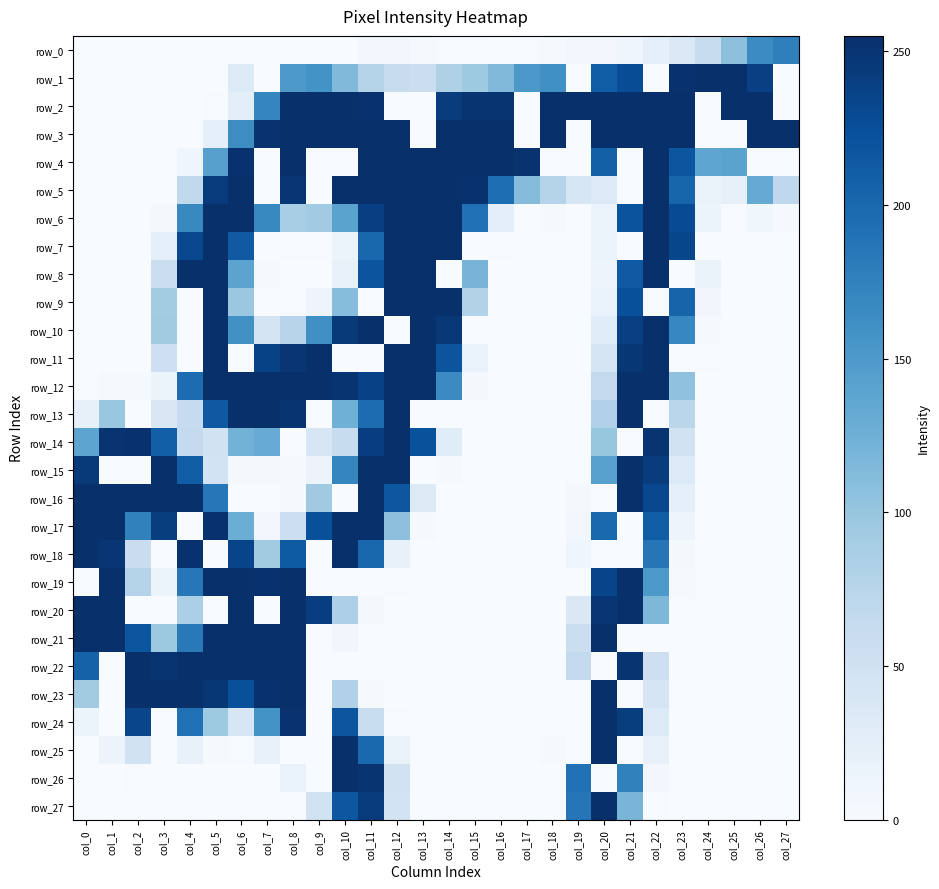

What is the average value of the row_2 series?

143